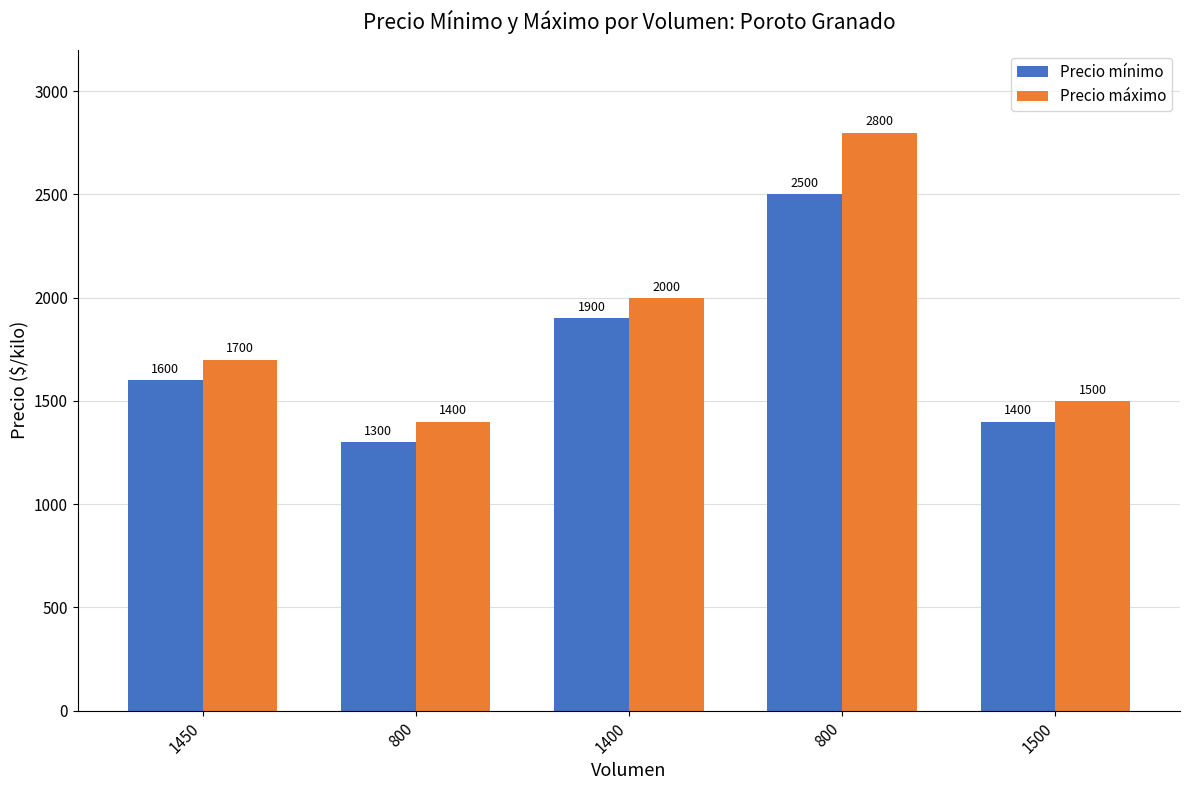

Does the chart contain any negative values?

No